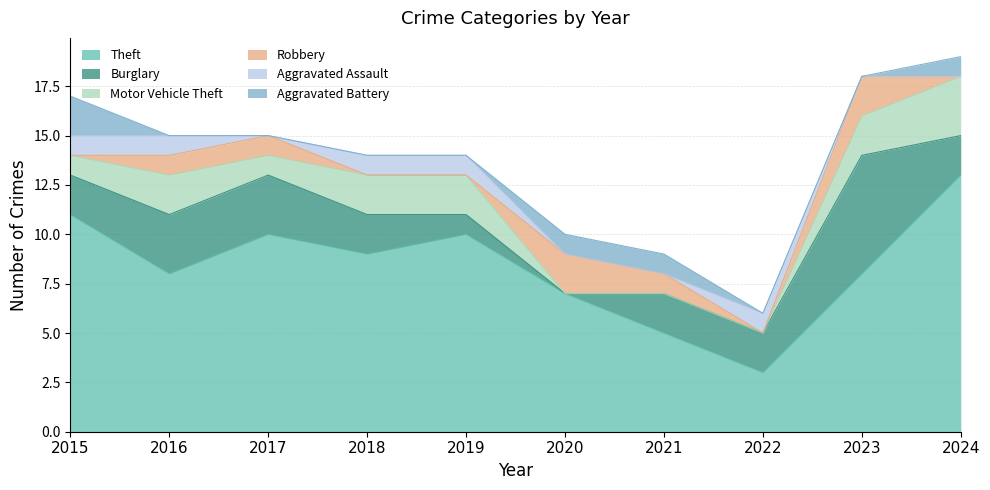

True or false: Theft and Burglary intersect in this chart.

False